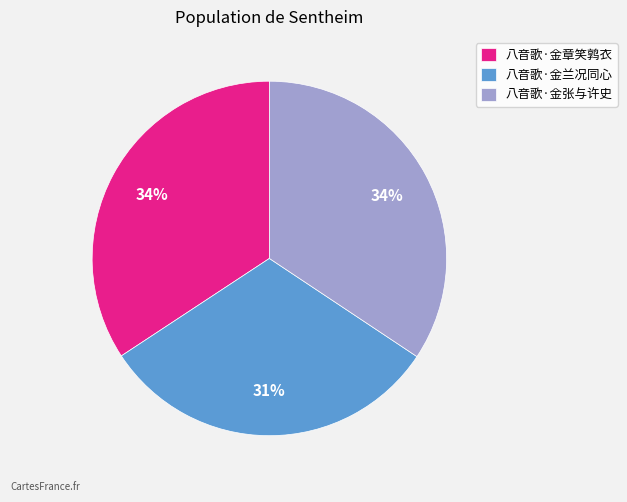

Does 八音歌·金张与许史 account for over 50% of the chart?

No